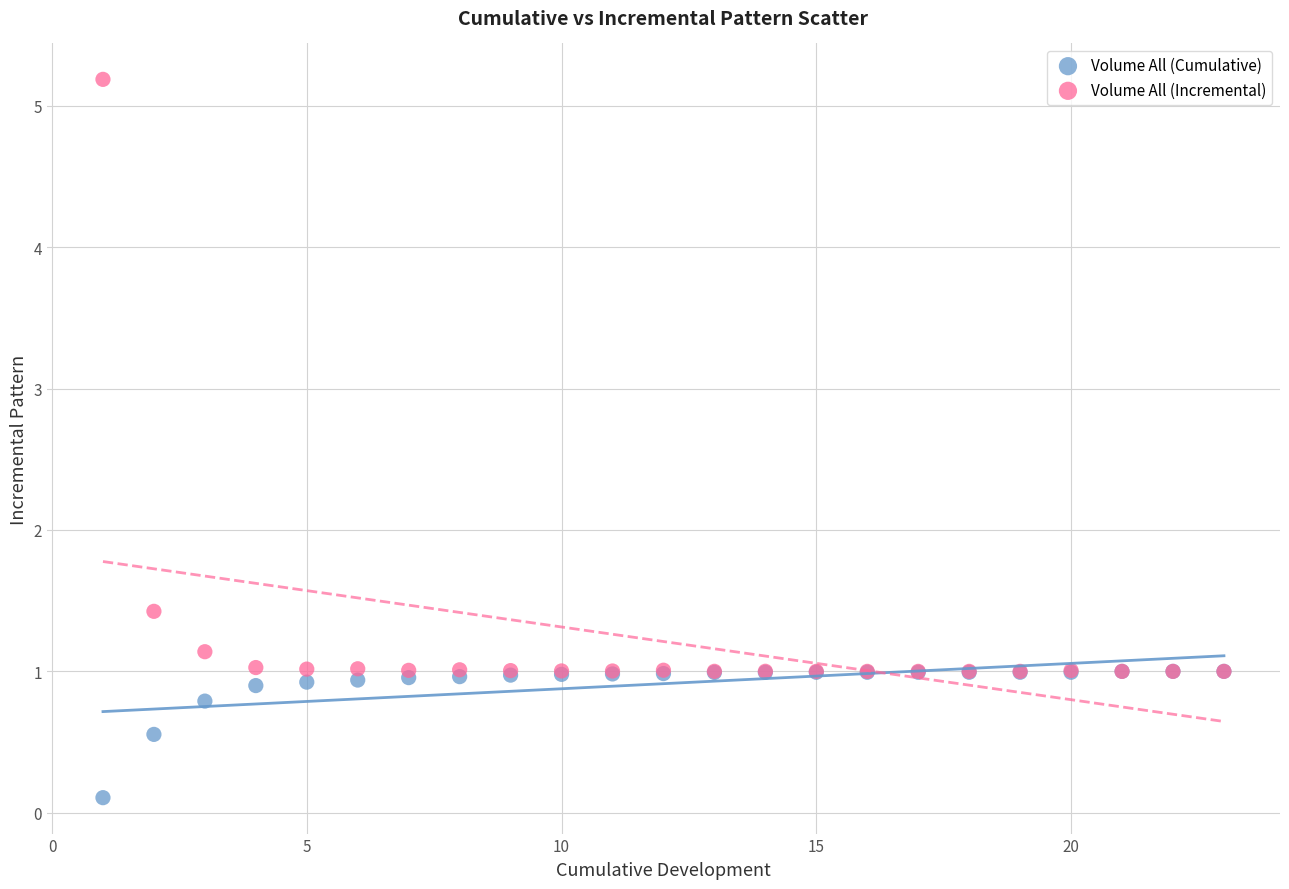

Across all series, what Y value is closest to 2?

1.4